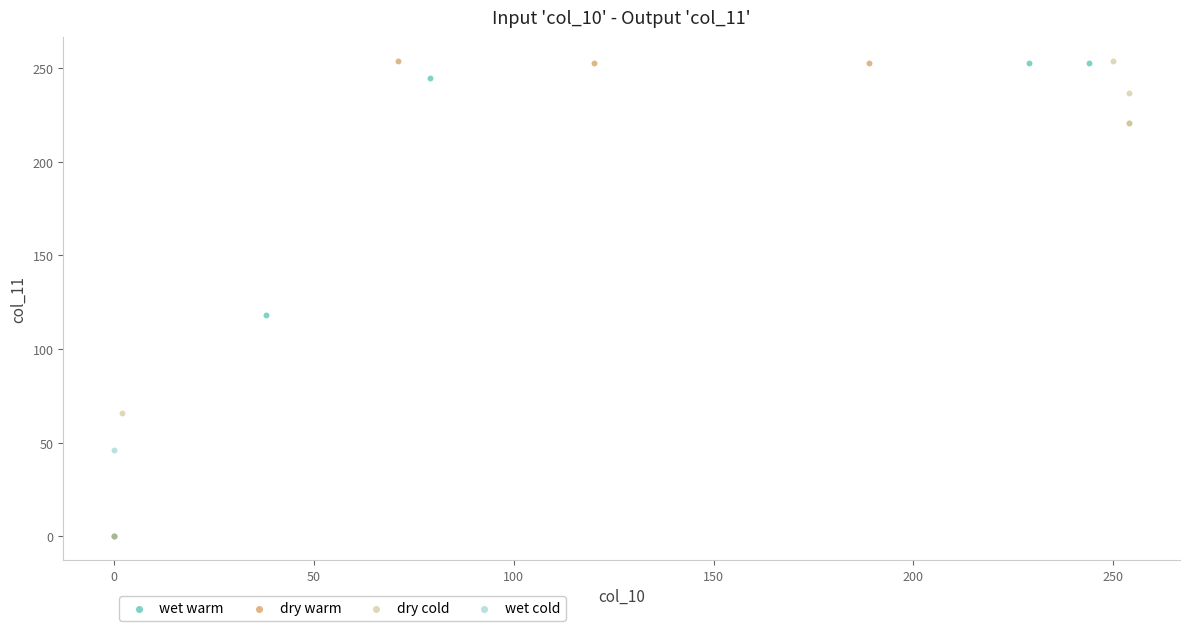

What are all the series names shown in the legend?

wet warm, dry warm, dry cold, wet cold